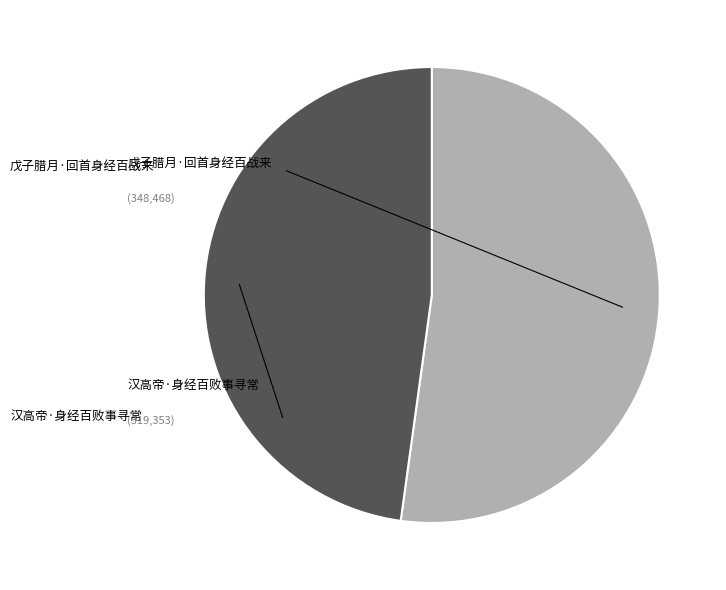

Which slice is the largest?

戊子腊月·回首身经百战来